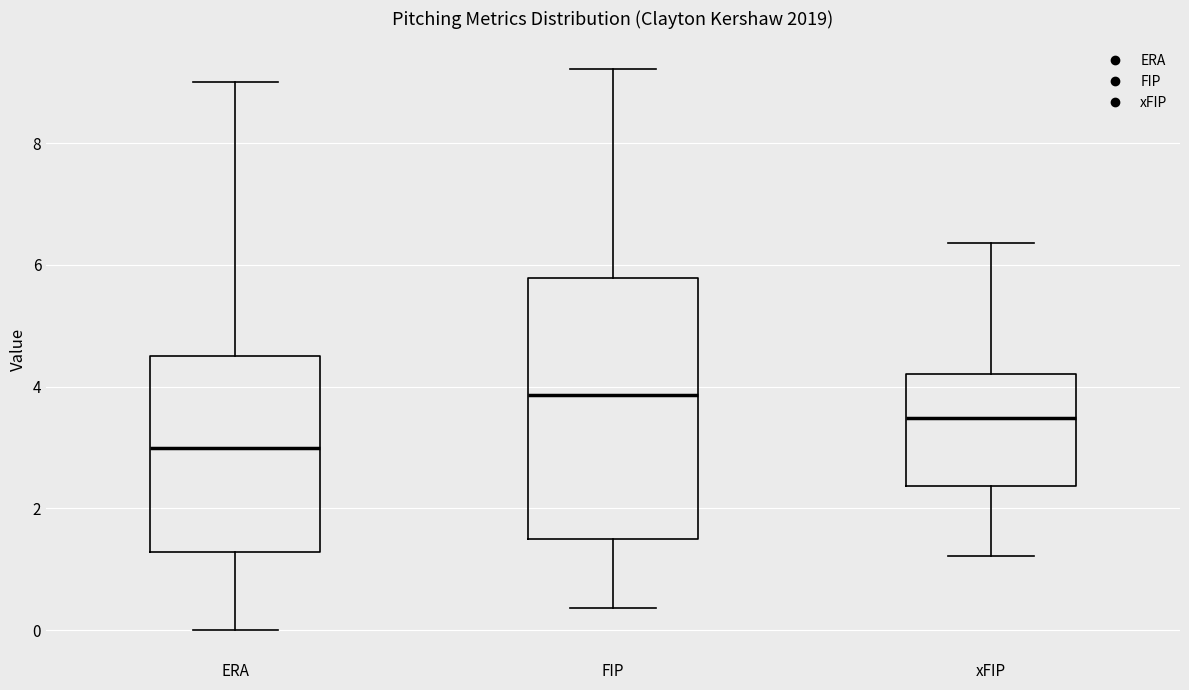

Where does the lower whisker of the box for xFIP end on the y-axis? The values are not printed on the chart, so give them approximately, as read against the axis.

1.2